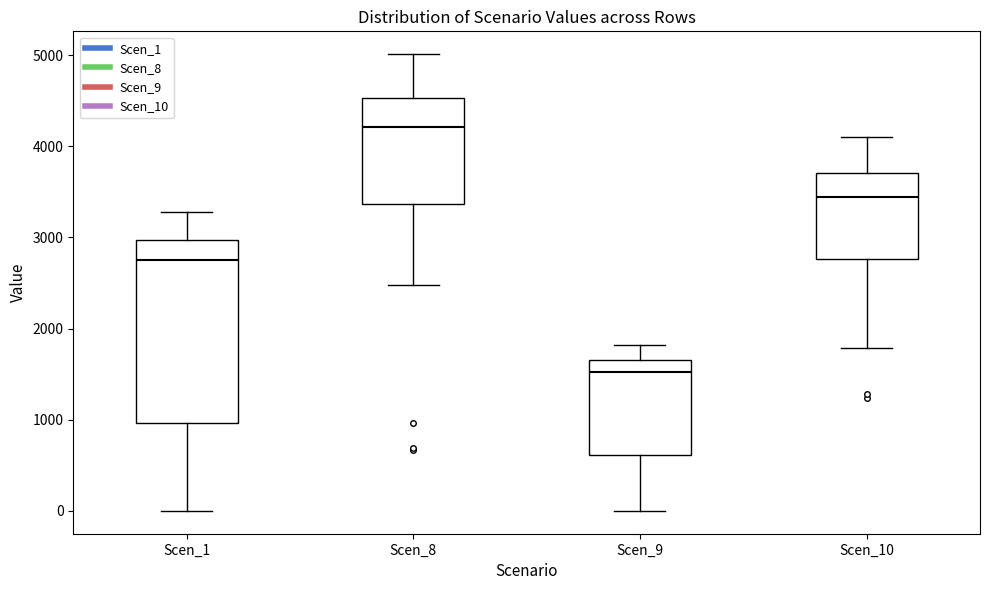

Comparing the boxes themselves (not the whiskers), which one is the tallest?

Scen_1